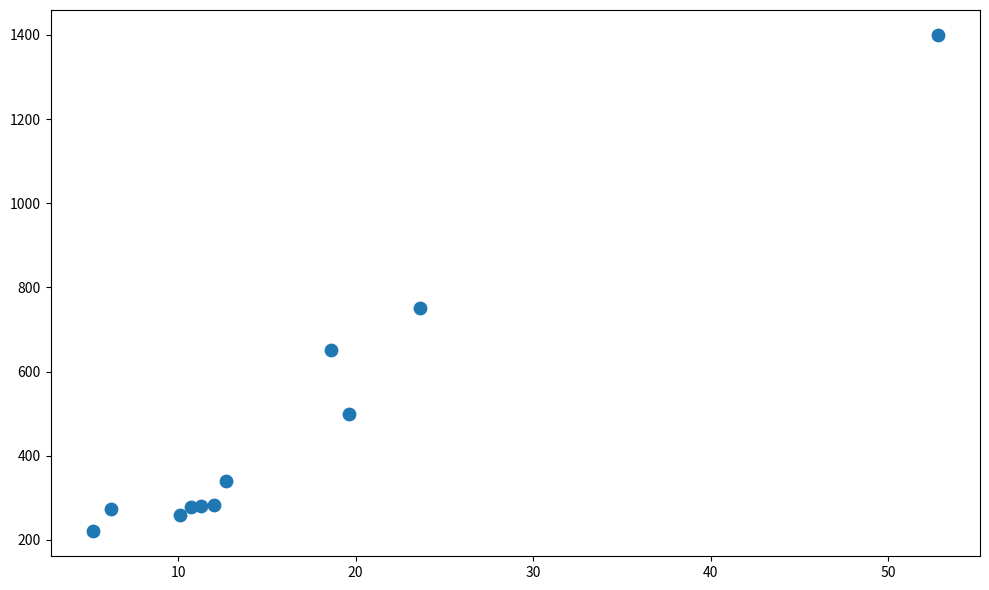

What is the range of Y values (max minus min)?

1180